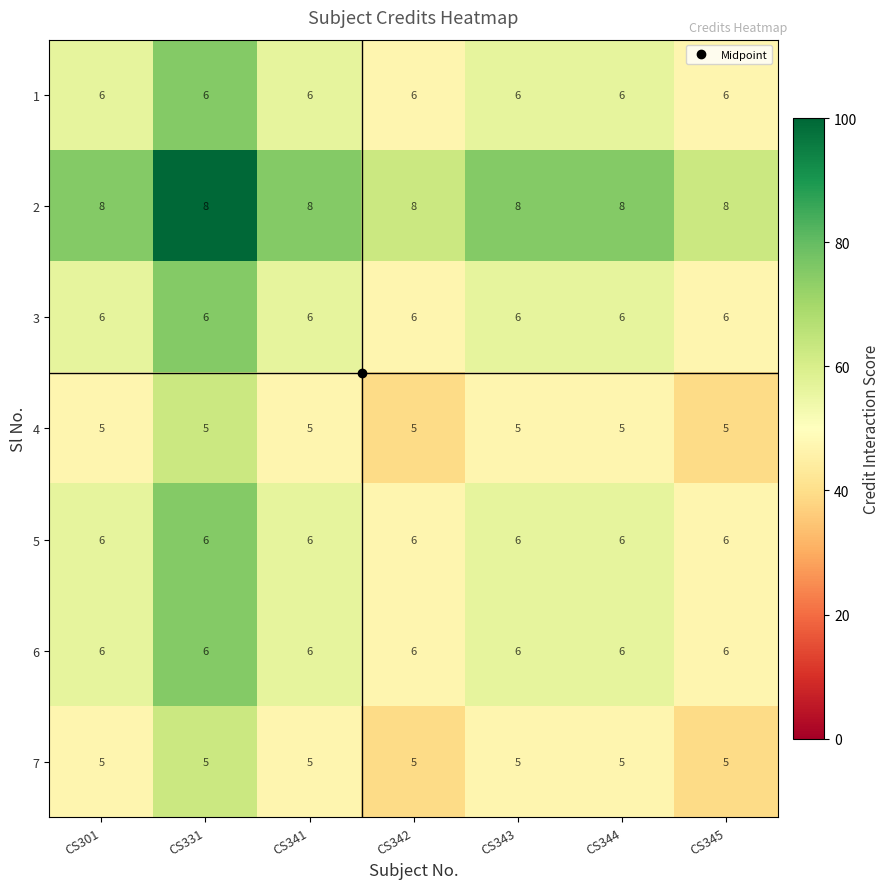

What is the total value across all series at CS342?

42